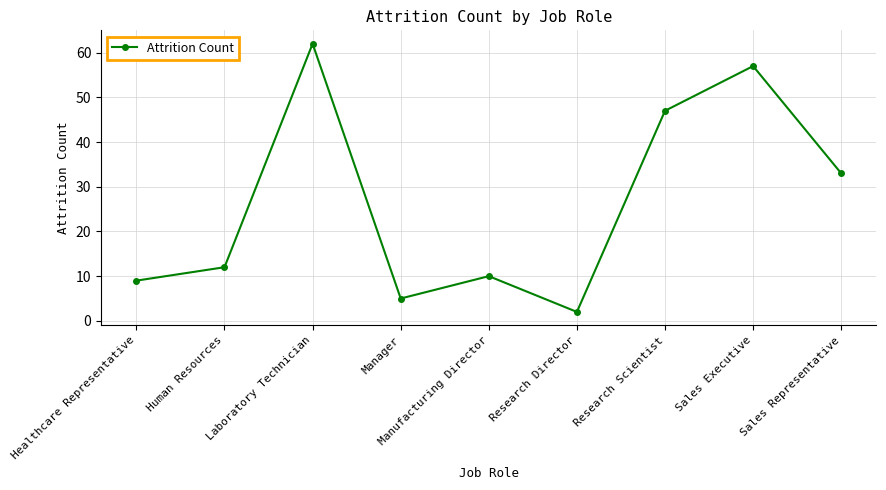

Reading left to right, transcribe all the data shown in this chart.

Healthcare Representative=9	Human Resources=12	Laboratory Technician=62	Manager=5	Manufacturing Director=10	Research Director=2	Research Scientist=47	Sales Executive=57	Sales Representative=33